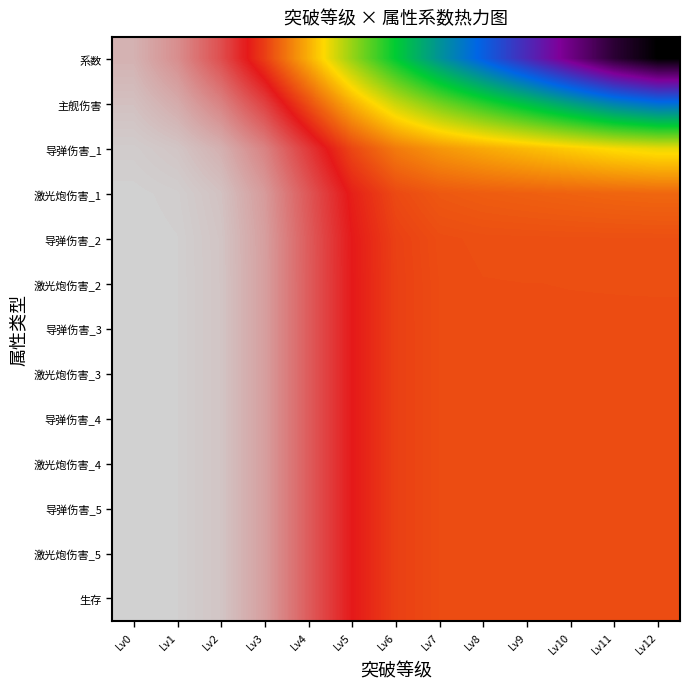

At which category is the sum across all series the highest?

Lv12